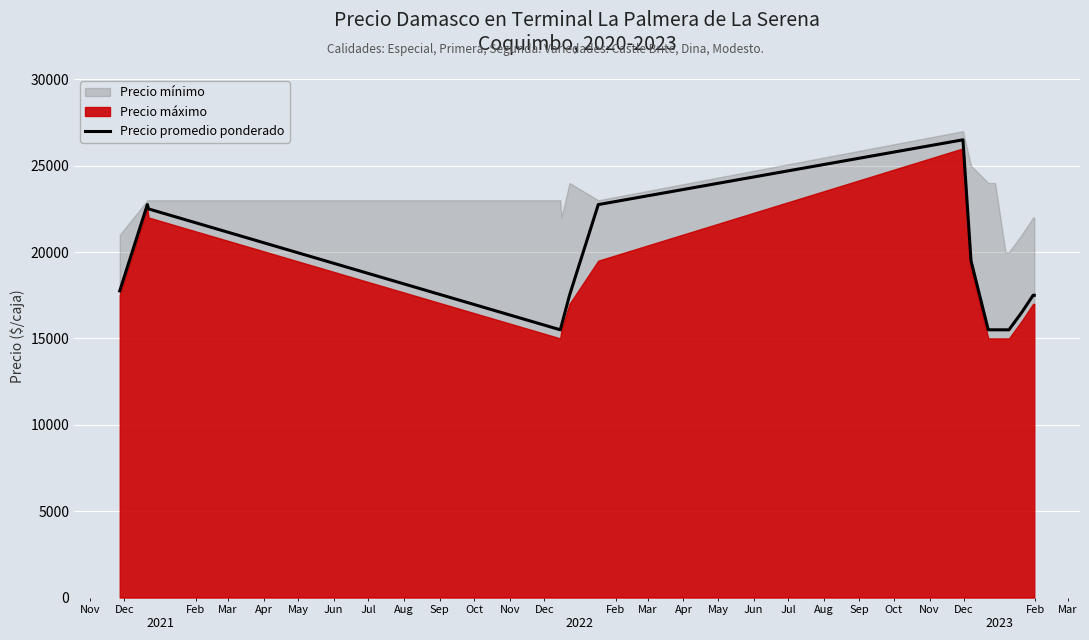

Count the number of categories in the chart.

17